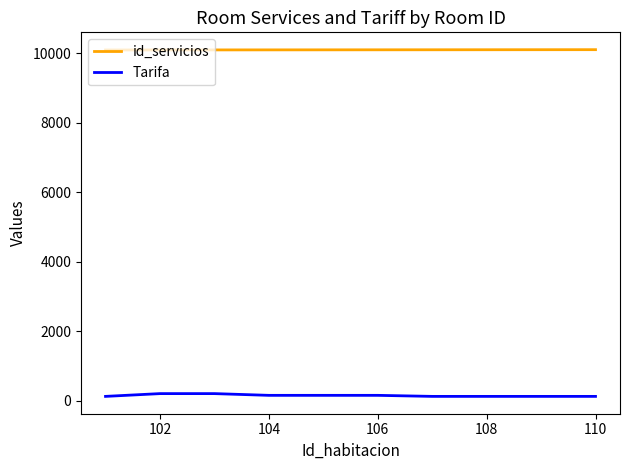

List the series in order of their peak value, highest first.

id_servicios, Tarifa